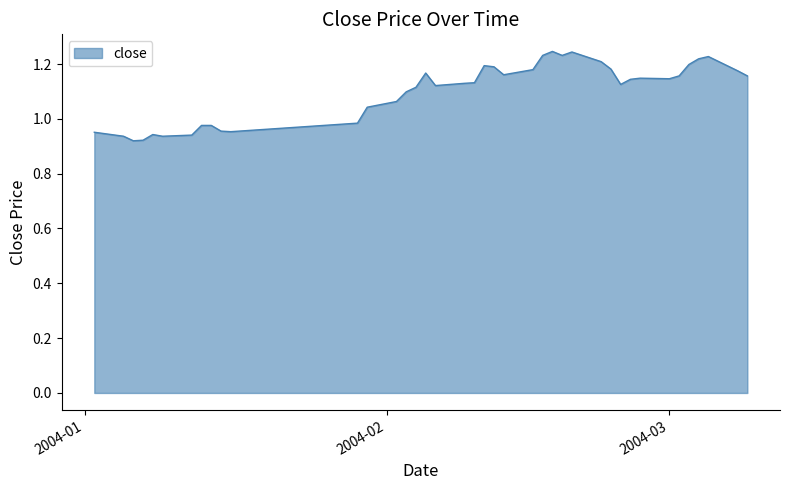

What is the average value?

1.1